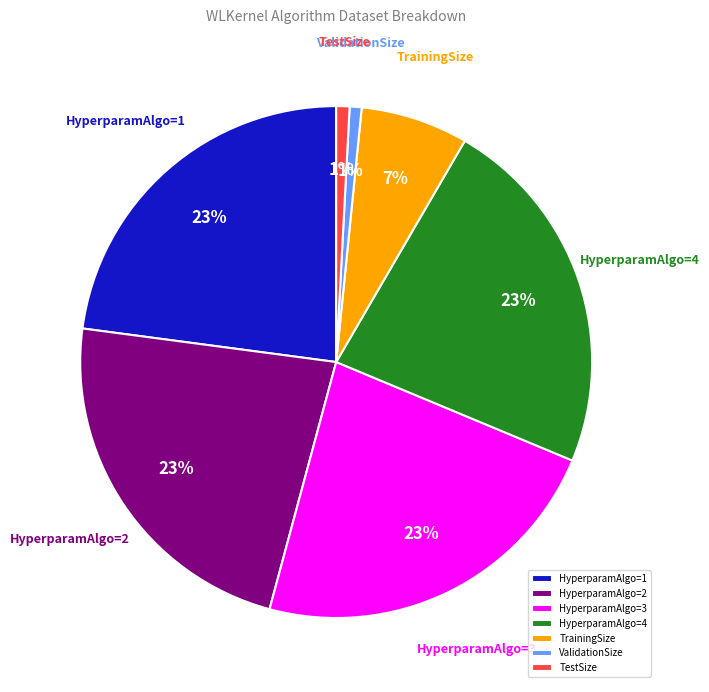

To the nearest percent, what percentage of the pie is HyperparamAlgo=2?

23%